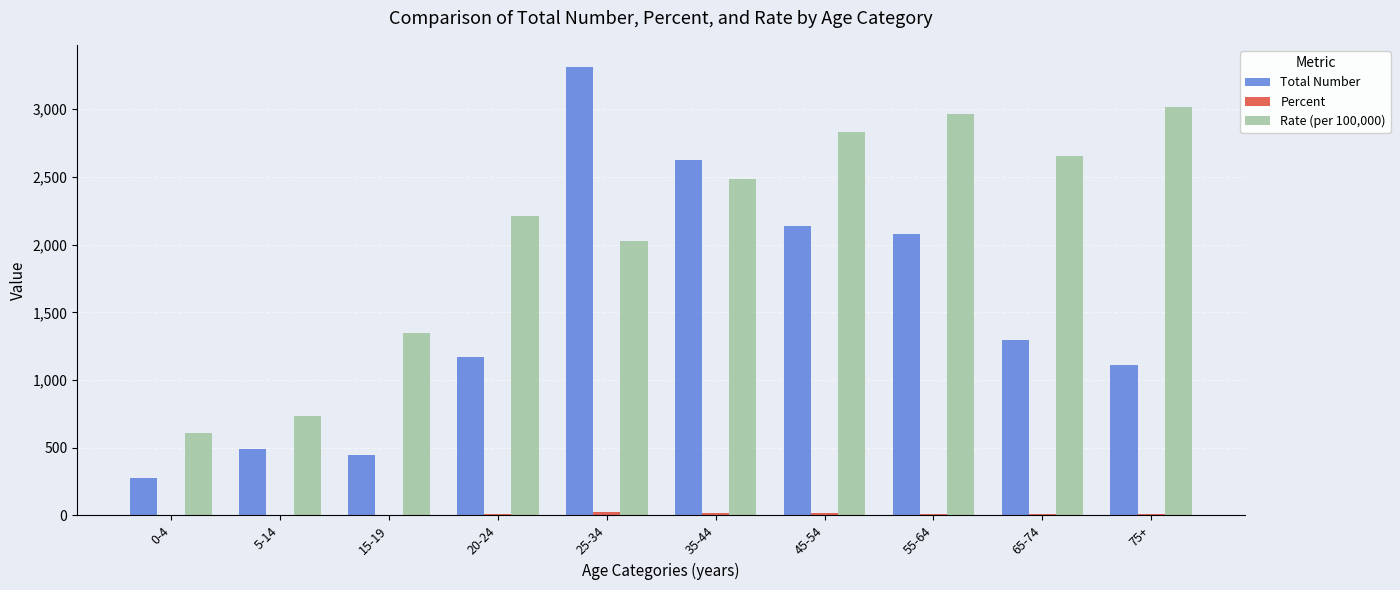

At which label is Total Number closest to 1793?

55-64